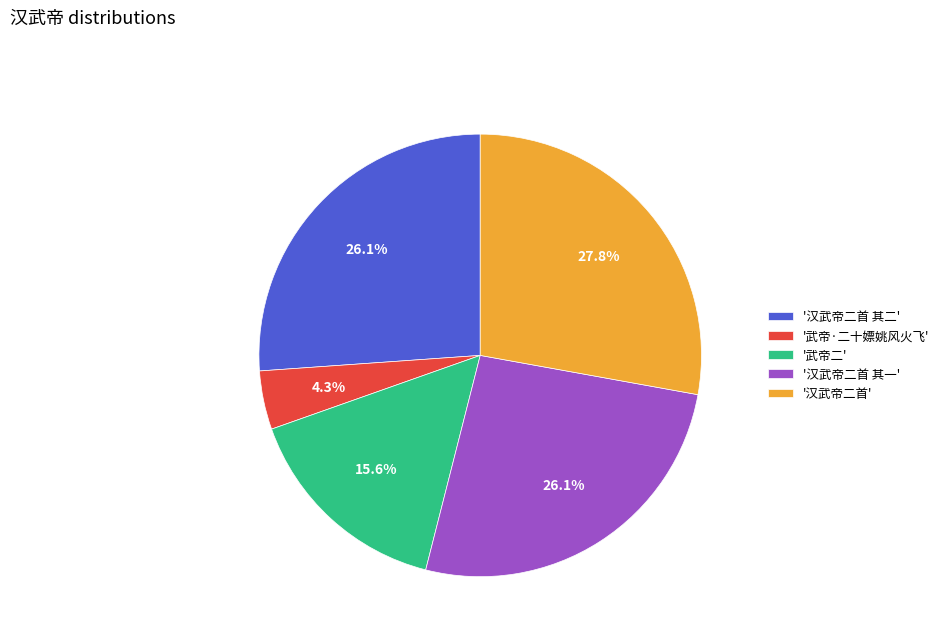

Approximately how many times larger is the value at '武帝二' compared to '武帝·二十嫖姚风火飞'?

3.6